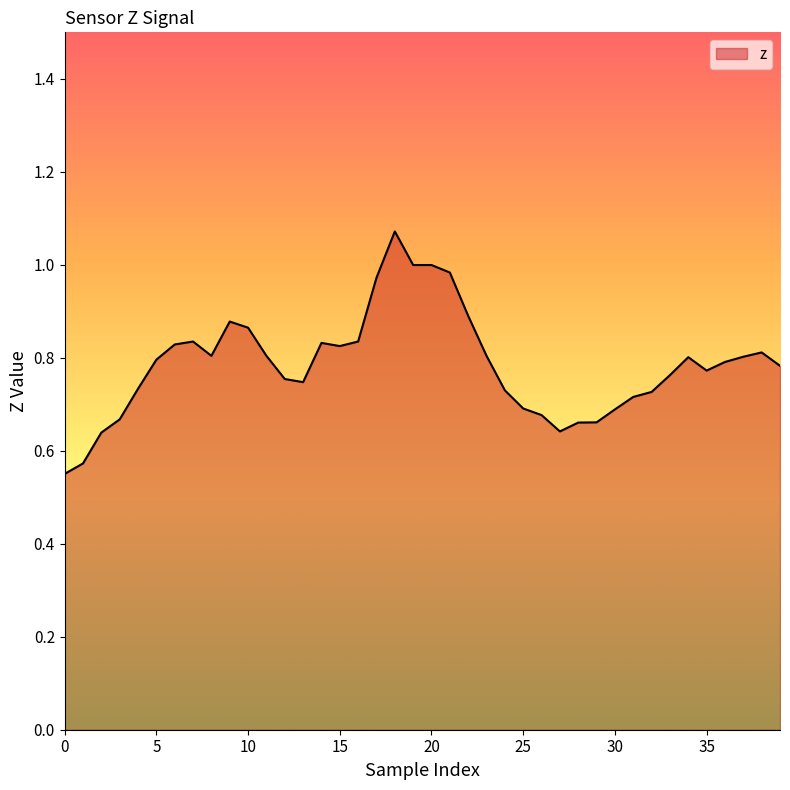

What is the difference between the maximum and minimum values?

0.5